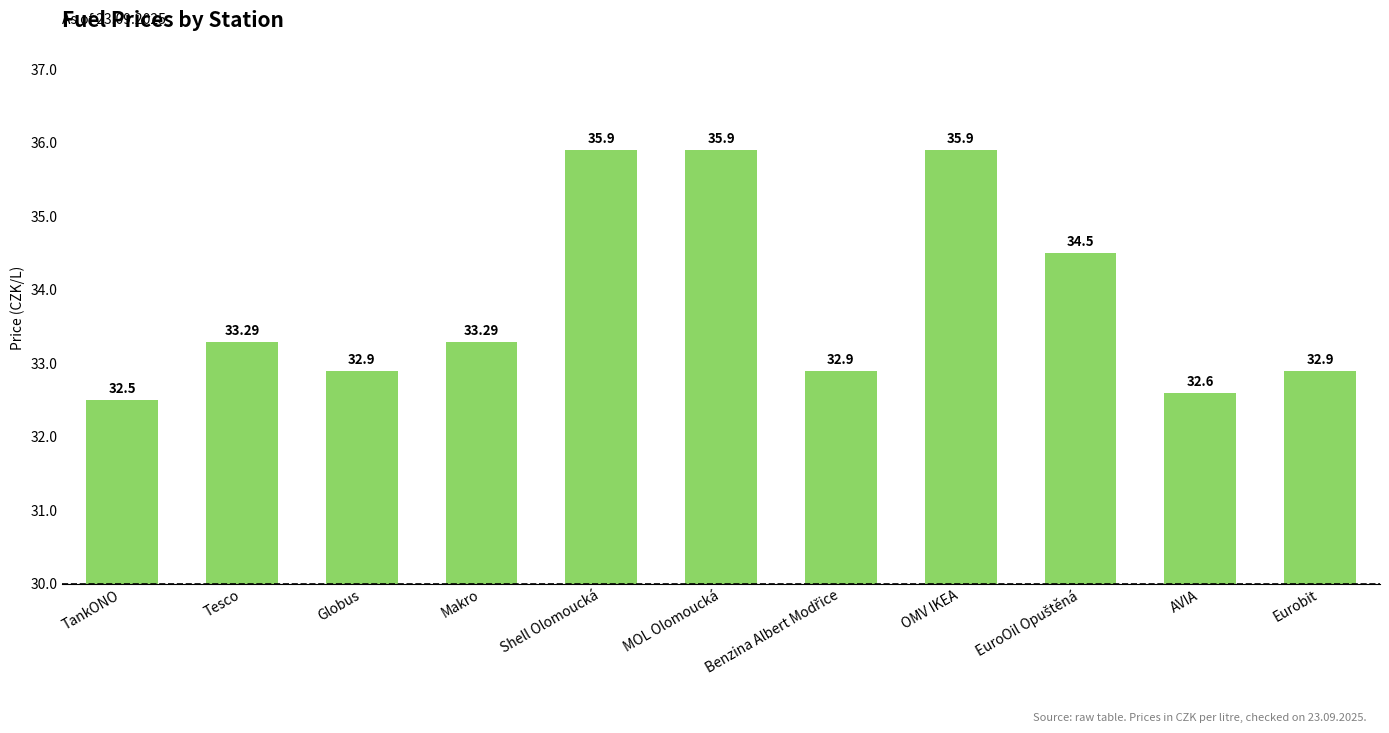

What is the maximum value shown in the chart?

35.9